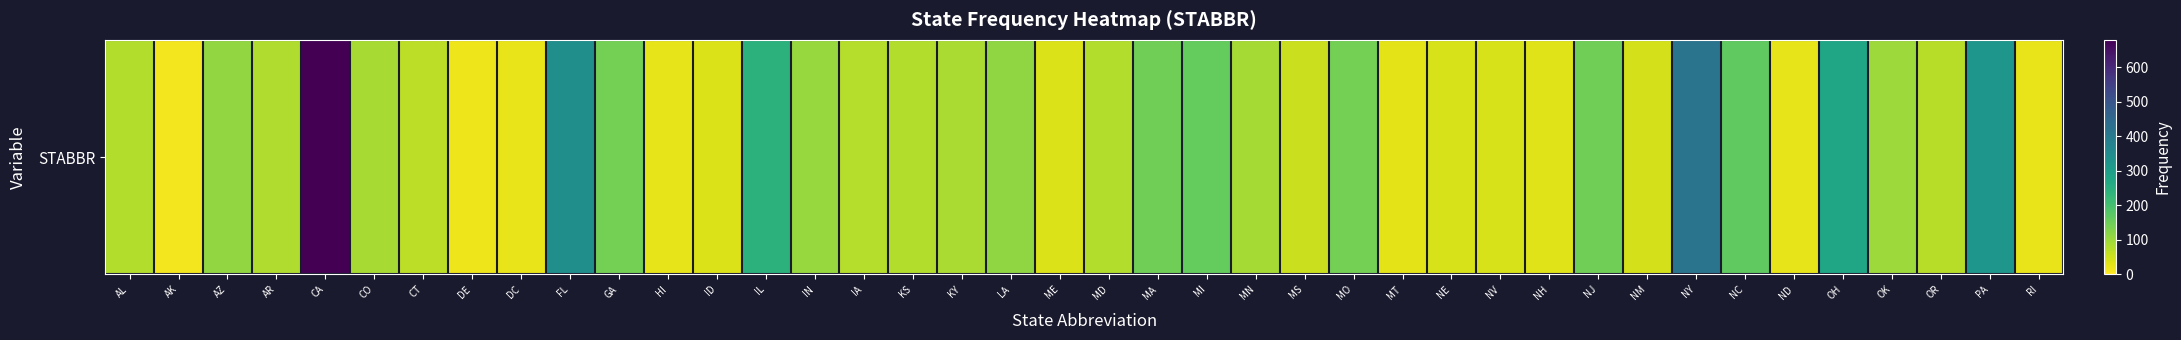

Is it true that the value at AK is 5?

False